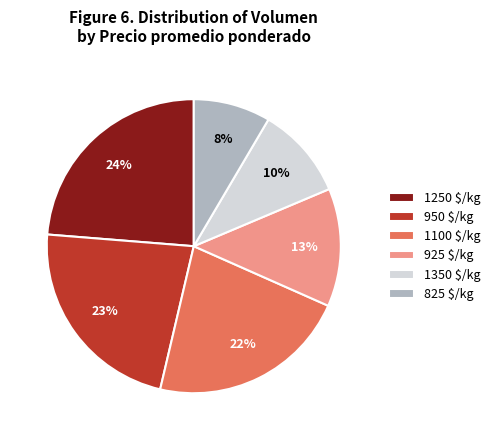

True or false: 1250 $/kg accounts for 30% of the total.

False